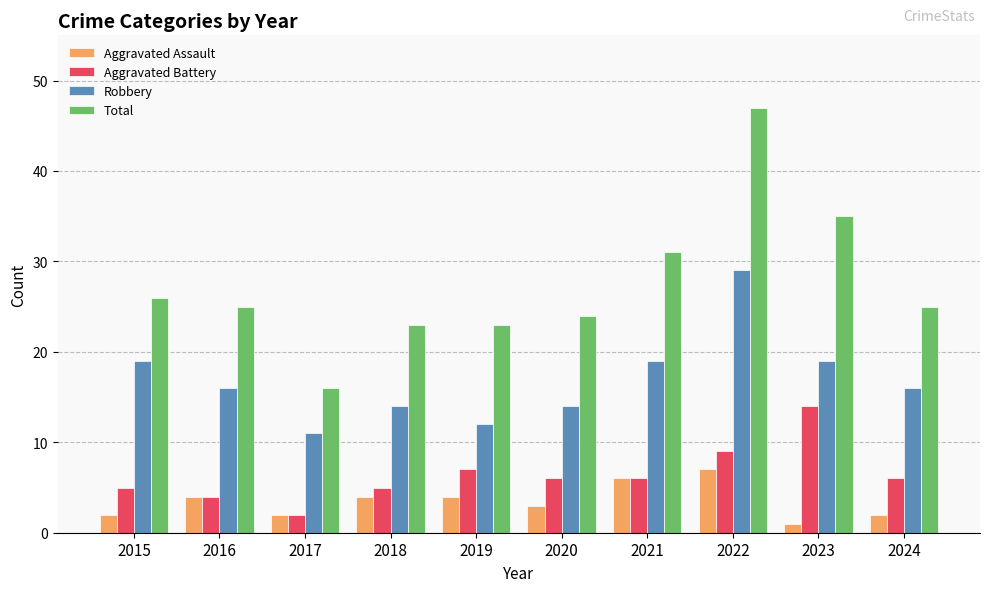

What is the approximate value of Total at 2016?

25